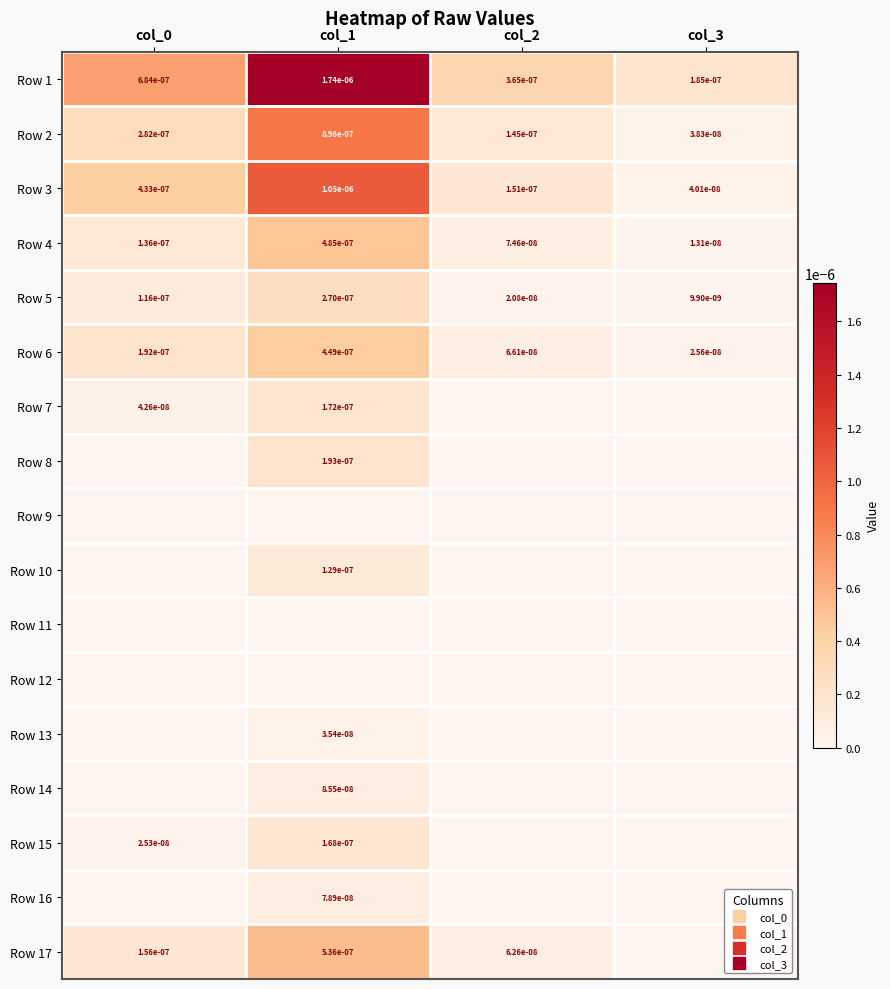

Where is Row 5 nearest to the value 0?

col_3